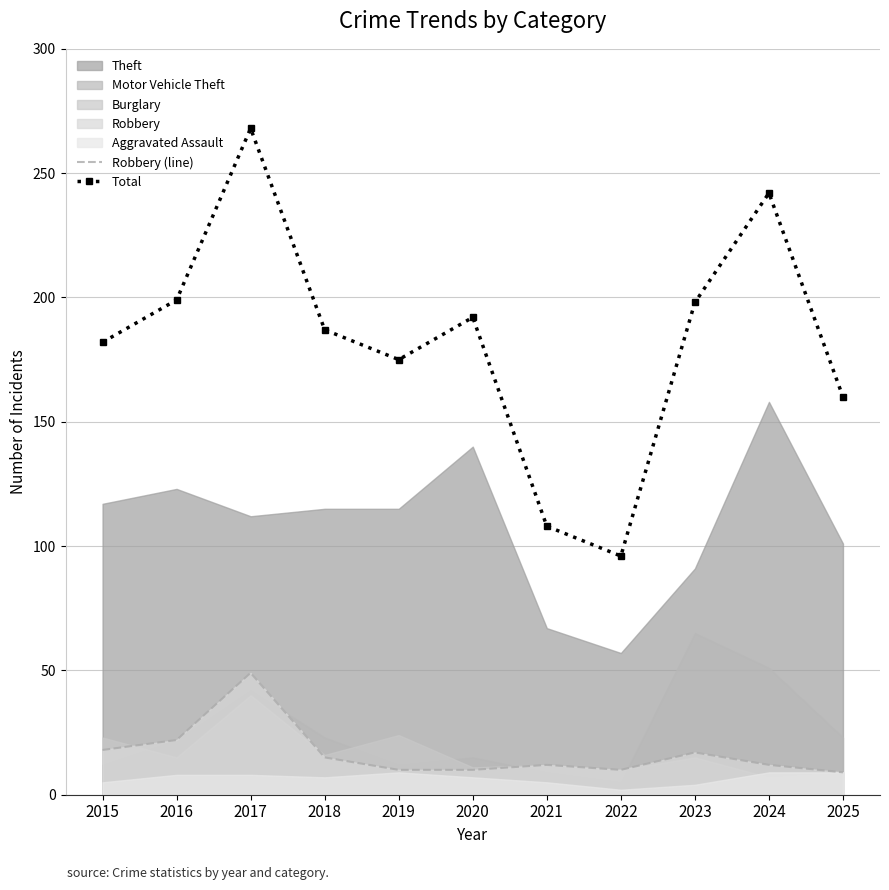

Where is the first local minimum for Total?

2019